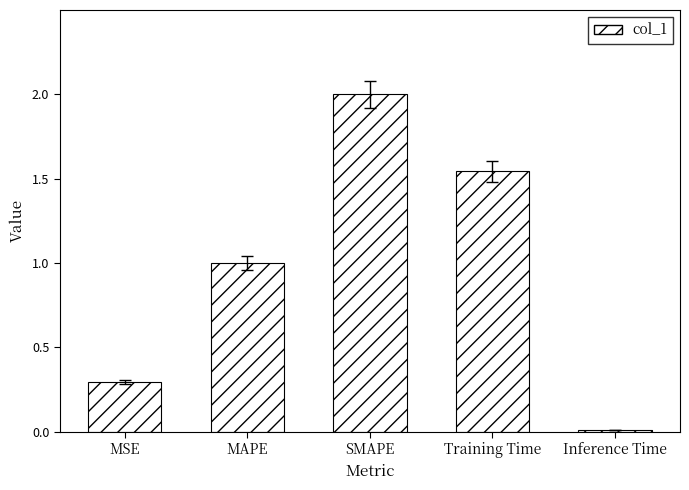

What is the change in value from MAPE to Training Time?

+0.5